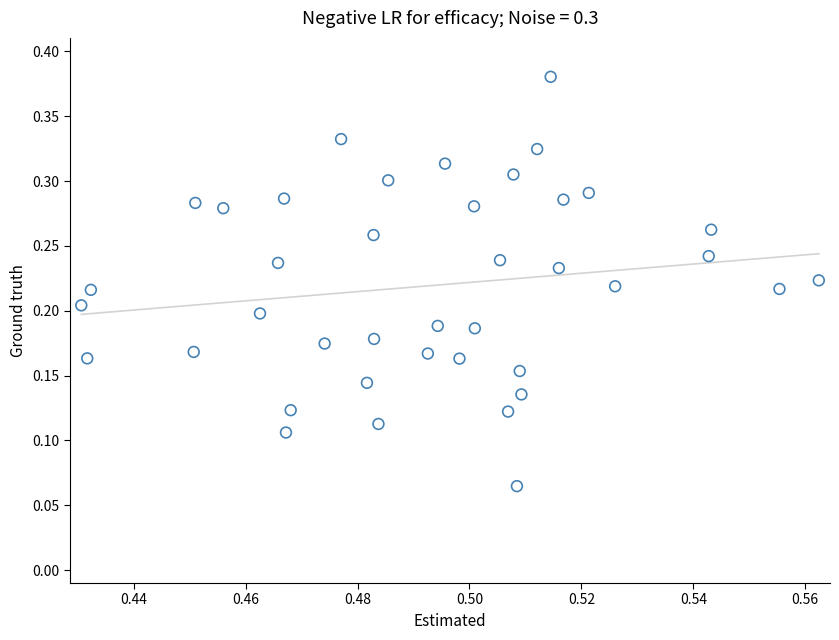

Count the number of points in this scatter plot.

40